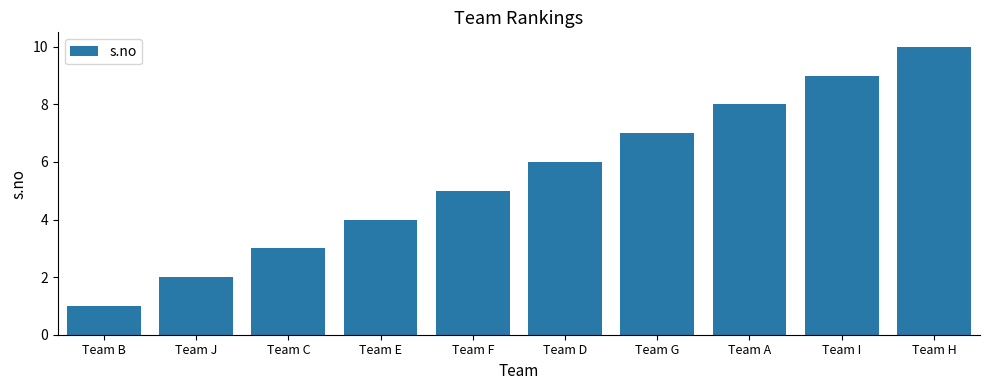

Reading left to right, what are all the values shown in this chart?

Team B=1	Team J=2	Team C=3	Team E=4	Team F=5	Team D=6	Team G=7	Team A=8	Team I=9	Team H=10